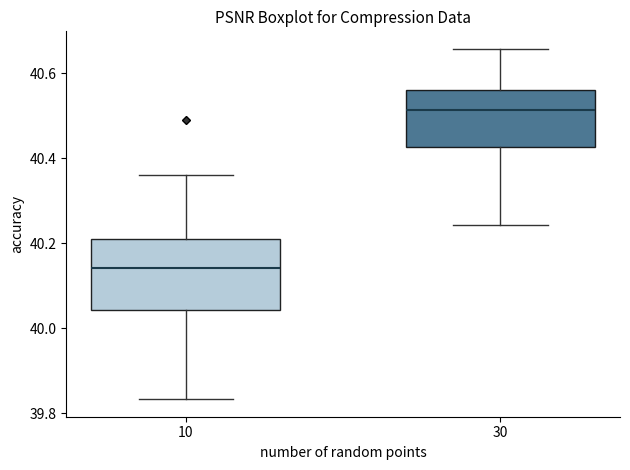

Which box has the highest median line?

30